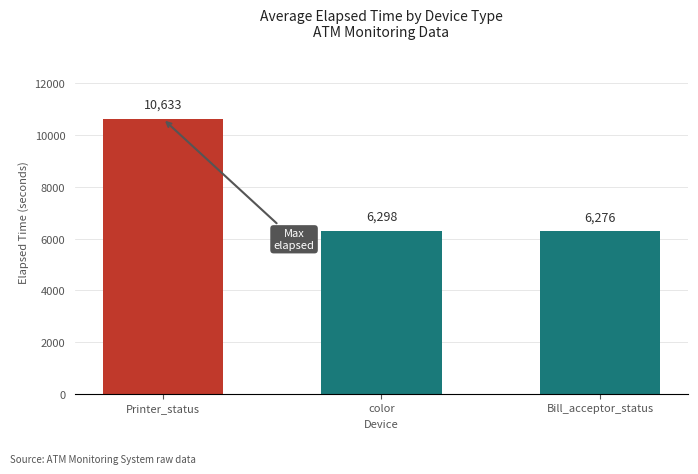

Reading left to right, what are all the values shown in this chart?

10633	6298	6276